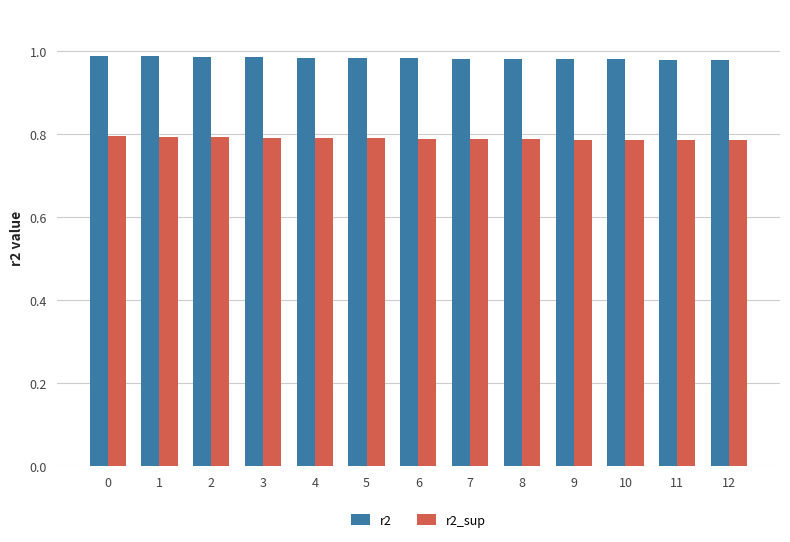

The value of r2_sup at 4 is 1.4. True or false?

False